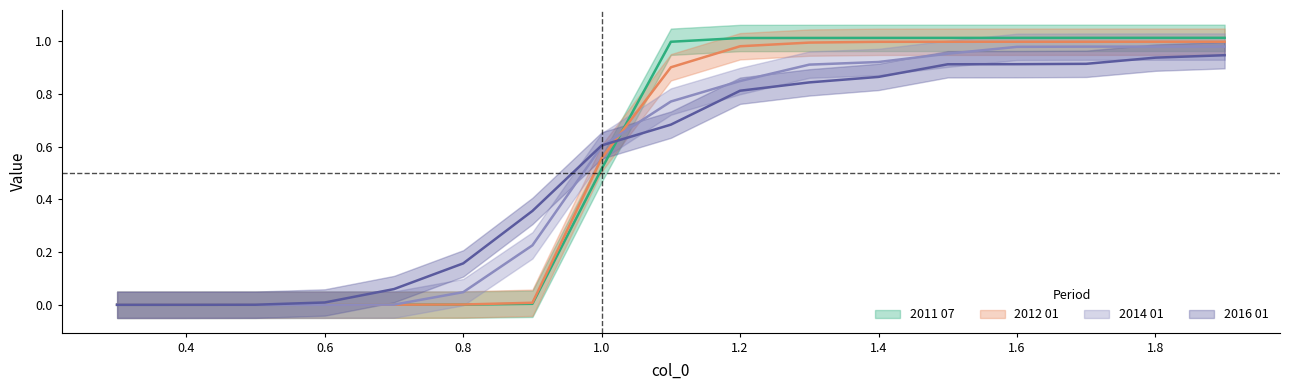

After their last crossing, which series has the higher values: 2011 07 or 2012 01?

2011 07